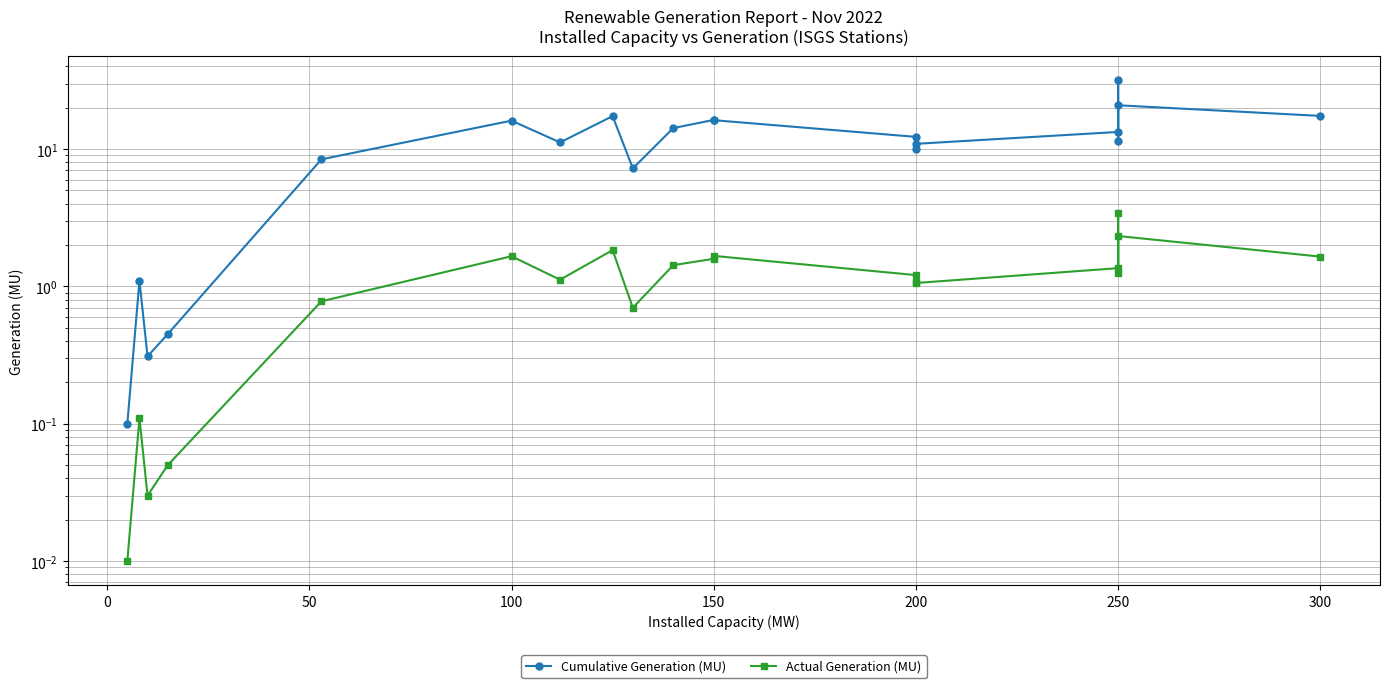

How many interior local peaks does the Cumulative Generation (MU) series have?

6